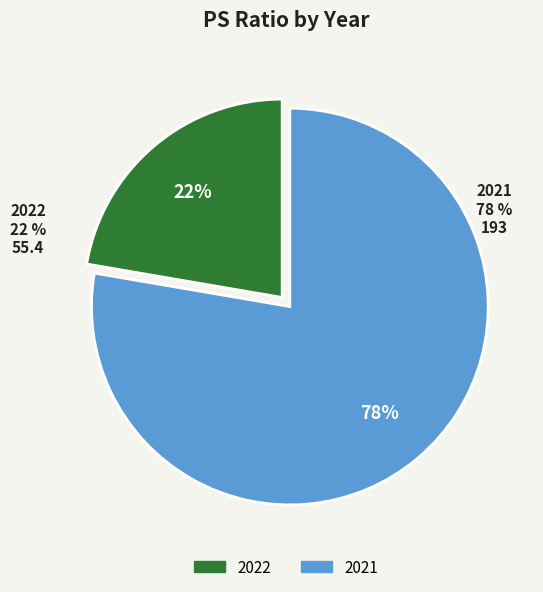

To the nearest percent, what portion does 2022 represent?

22%